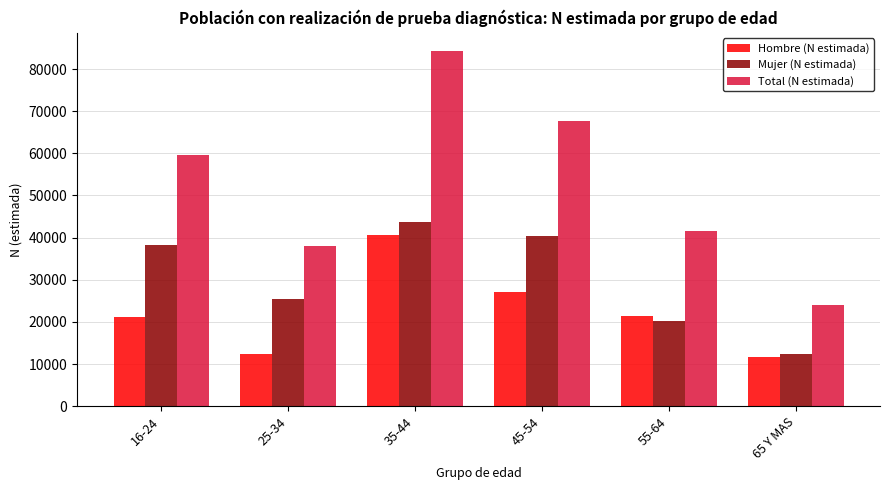

Reading left to right, list all the values displayed in this chart.

Hombre (N estimada): 21142	12516	40575	27155	21515	11773
Mujer (N estimada): 38361	25414	43786	40437	20152	12334
Total (N estimada): 59503	37930	84361	67592	41667	24107